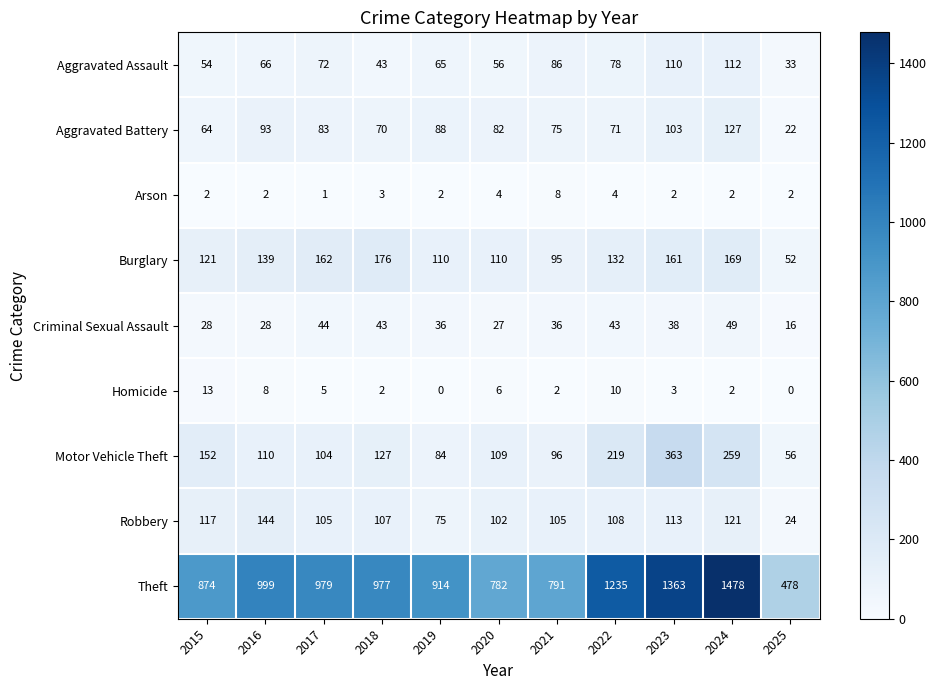

What is the difference between the second highest and second lowest values in the Aggravated Battery series?

39